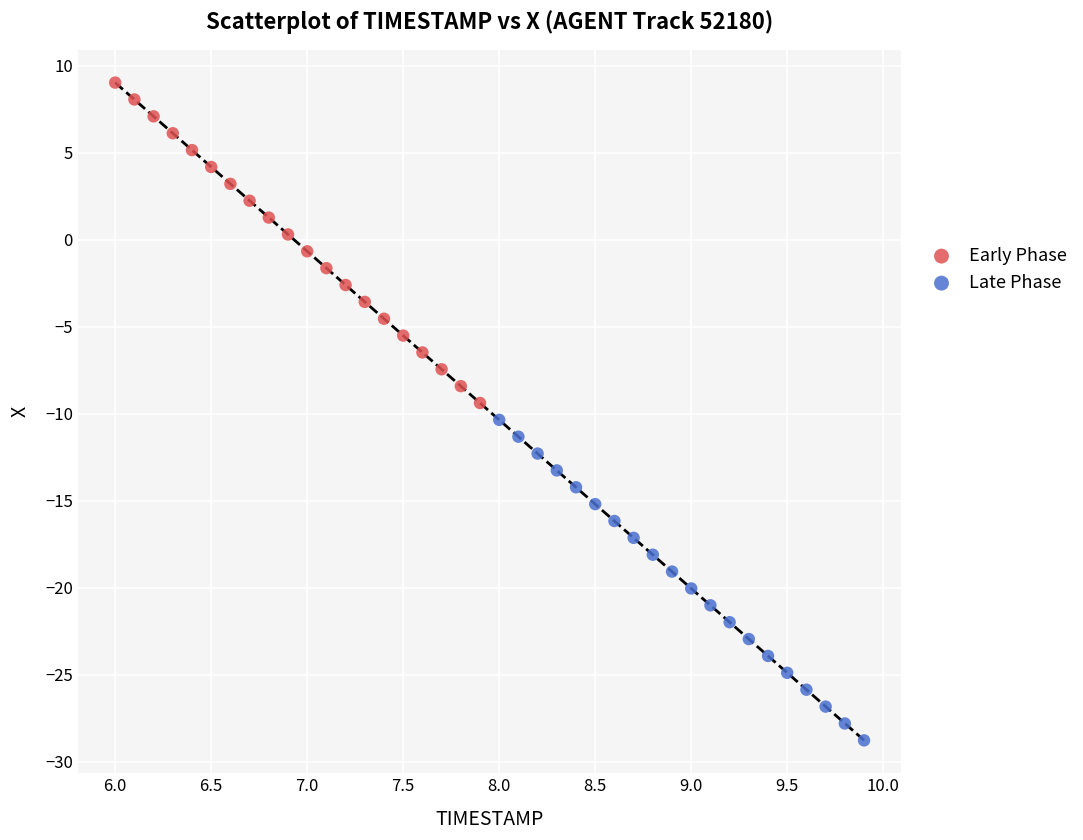

Which series contains the lowest Y value?

Late Phase